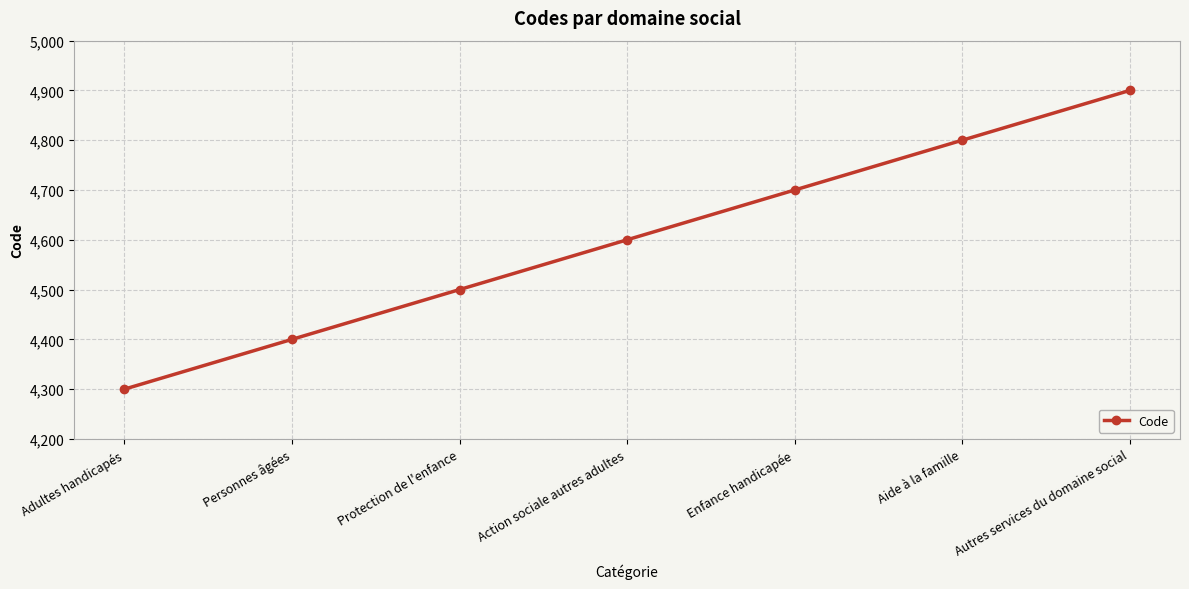

Rank the categories by value from lowest to highest.

Adultes handicapés, Personnes âgées, Protection de l'enfance, Action sociale autres adultes, Enfance handicapée, Aide à la famille, Autres services du domaine social